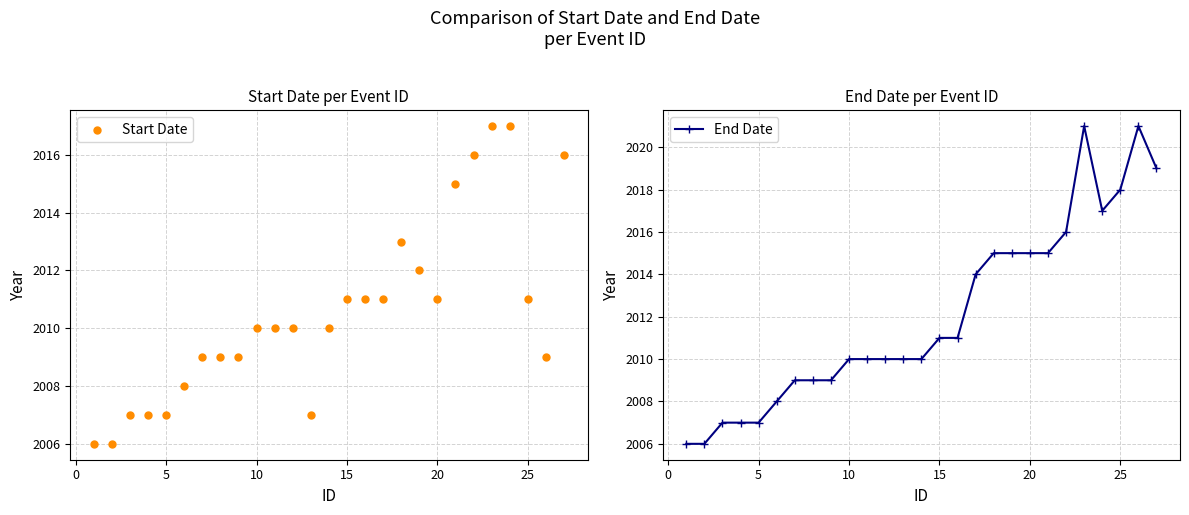

The End Date series shows 3124 at 25. True or false?

False